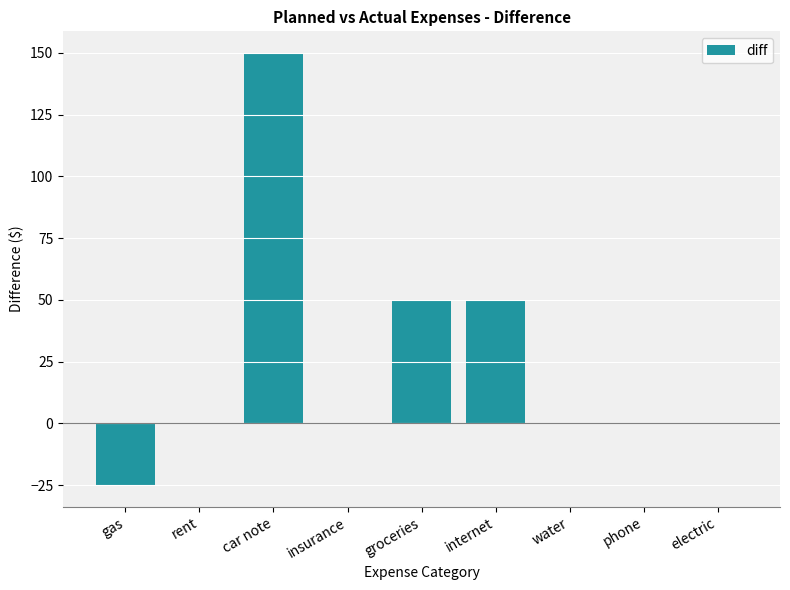

What is the sum of all values?

225